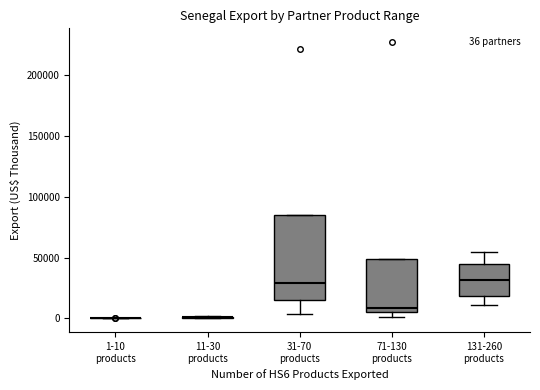

Which box is the tallest, from its lower edge to its upper edge?

31-70 products